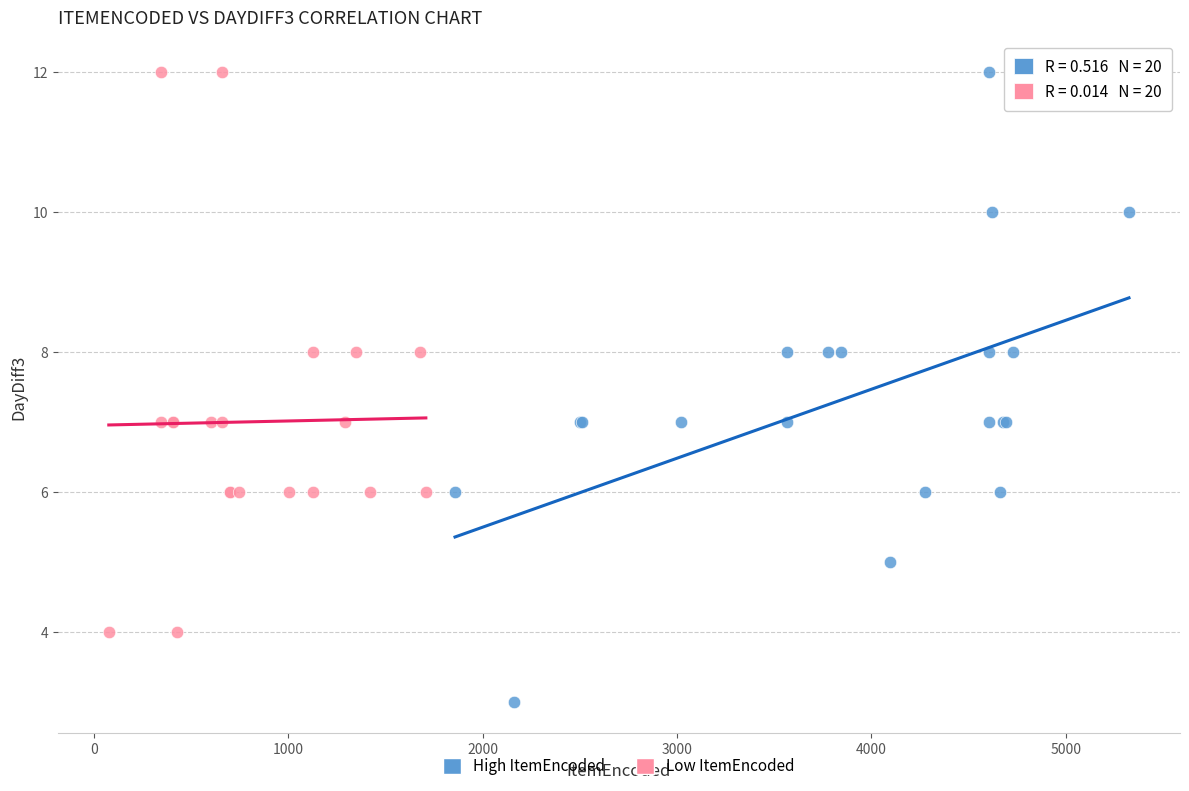

Which series contains the lowest Y value?

High ItemEncoded